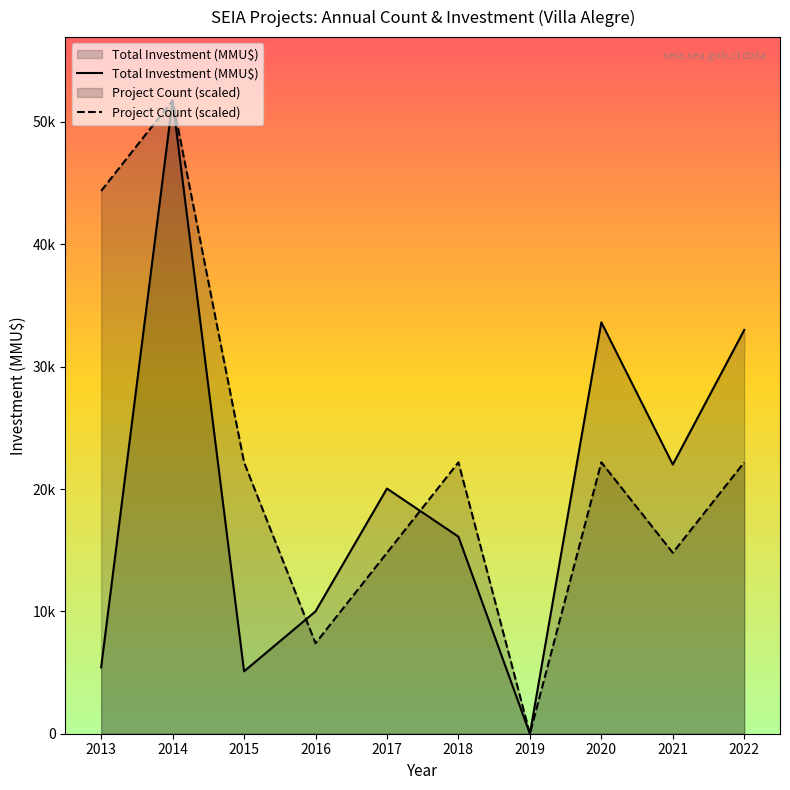

The value of Project Count (scaled) at 2014 is 51760.0. True or false?

True